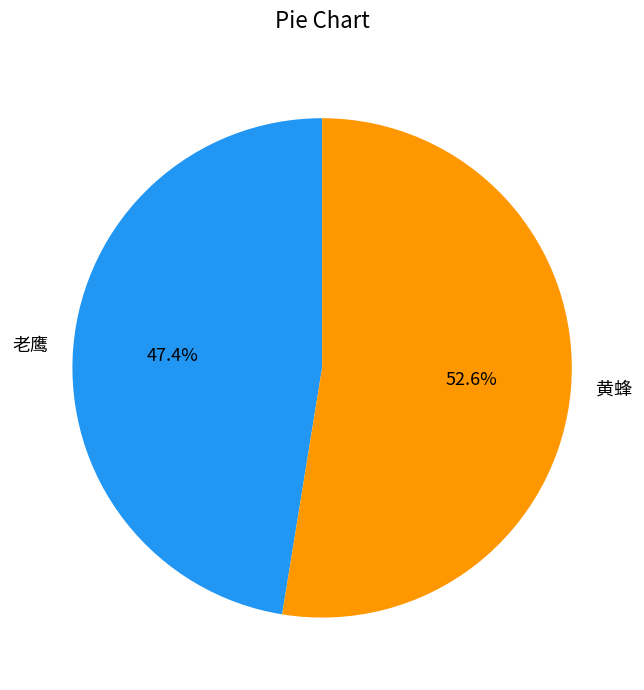

Which category has the biggest portion of the pie?

黄蜂